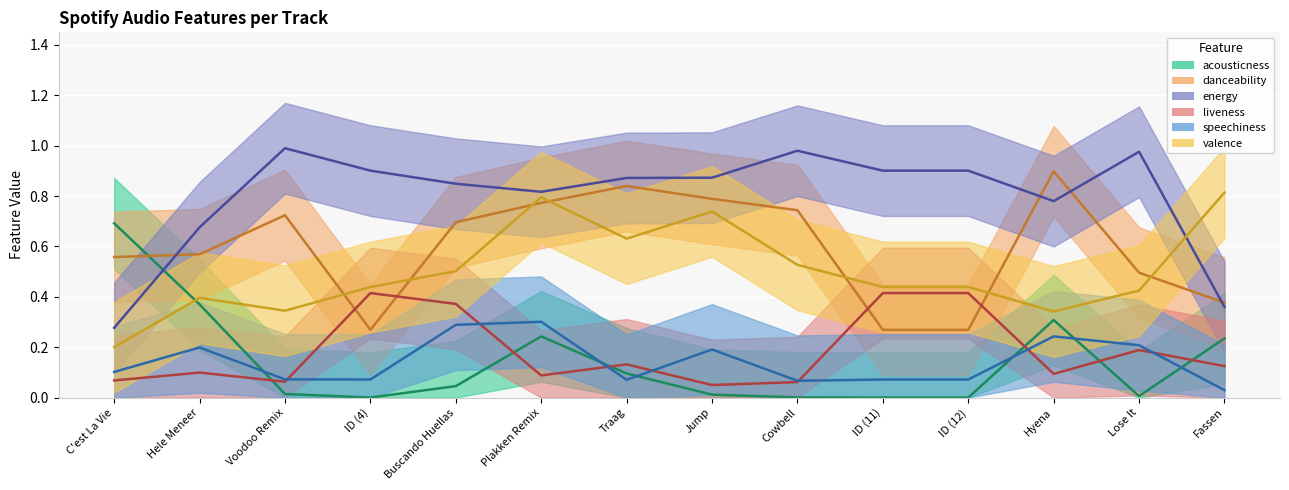

What is the sum of the danceability values at Hele Meneer and Hyena?

1.5